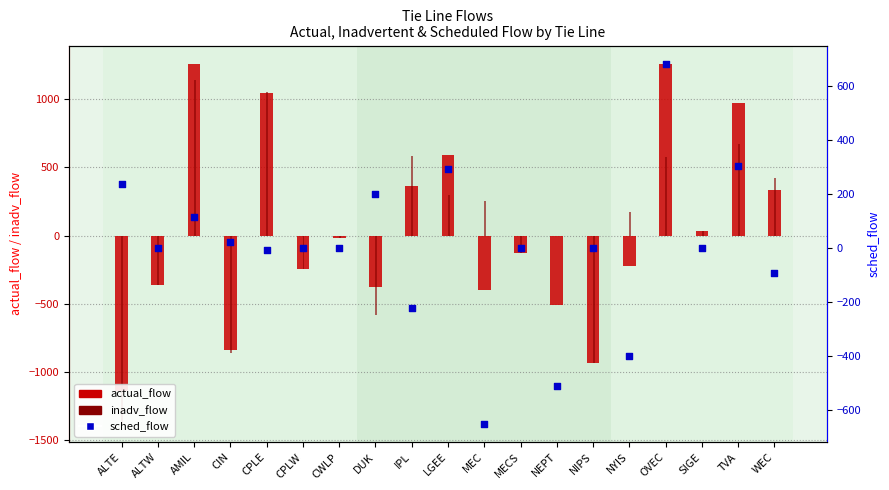

Which series contains the highest Y value?

actual_flow